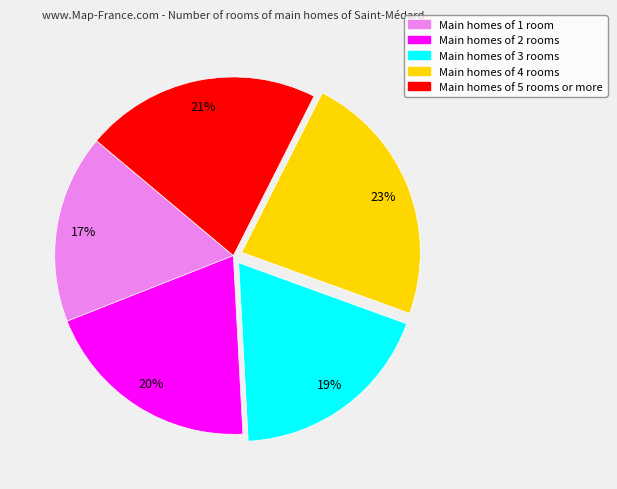

Does any single category account for the majority?

No